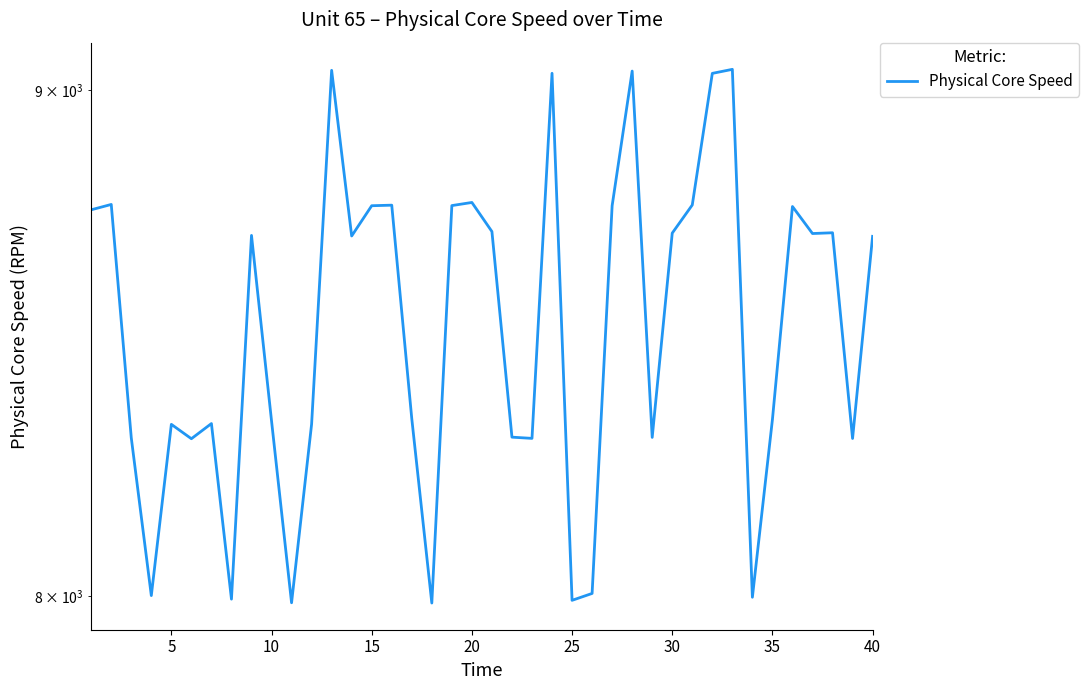

How many lines are shown in the chart?

1